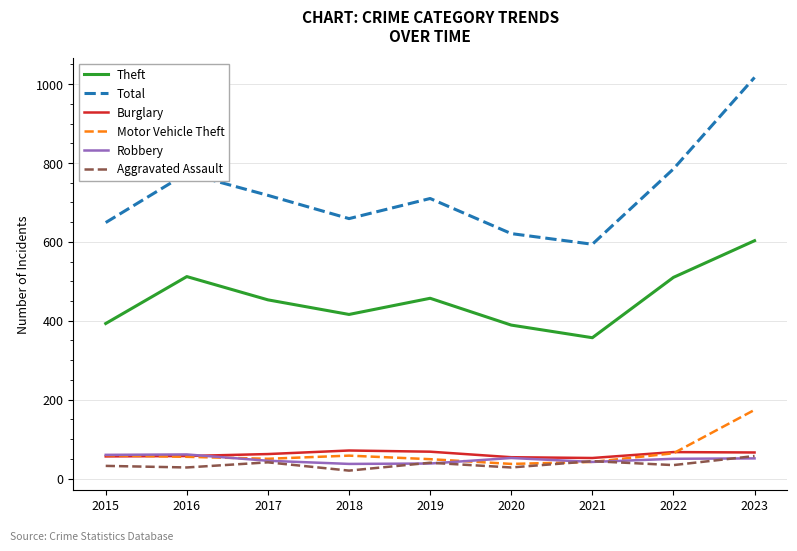

At which category is the sum across all series the highest?

2023